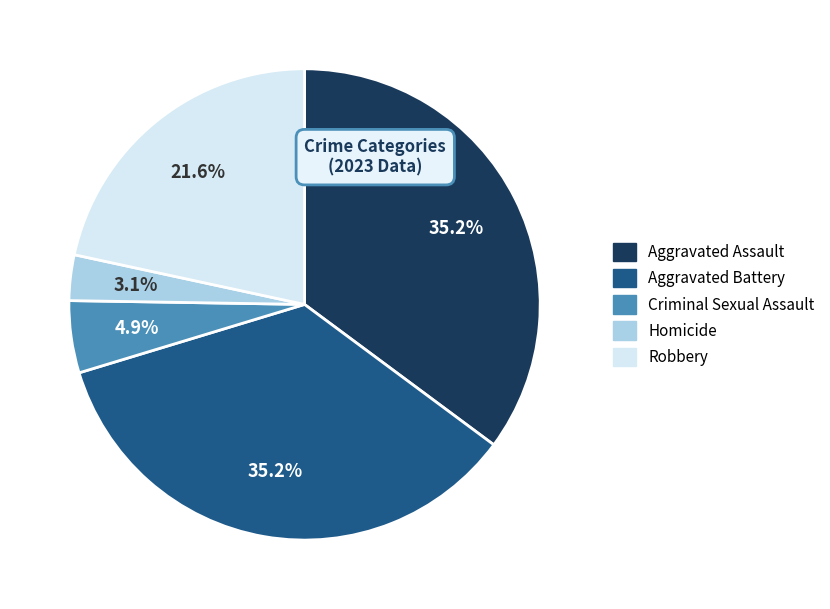

Is the sum of Homicide and Aggravated Battery greater than half?

No